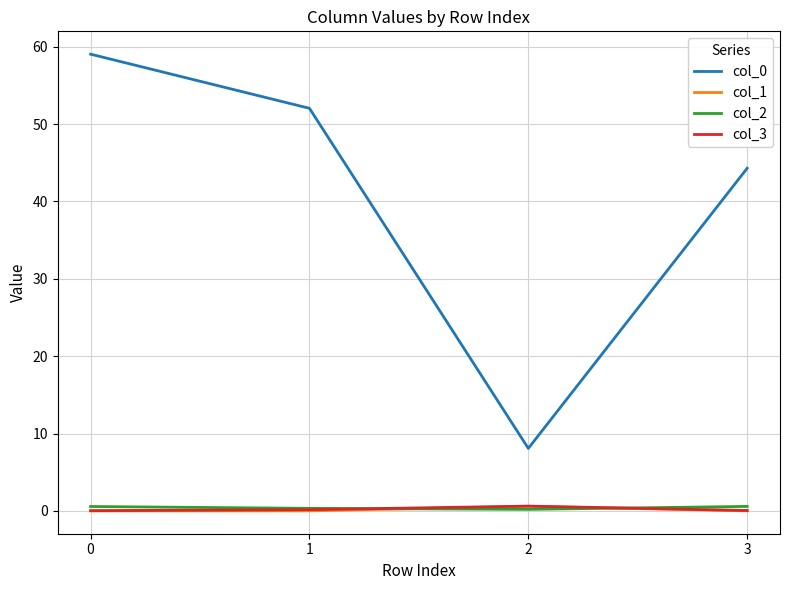

The col_0 series shows 70.7 at 3. True or false?

False